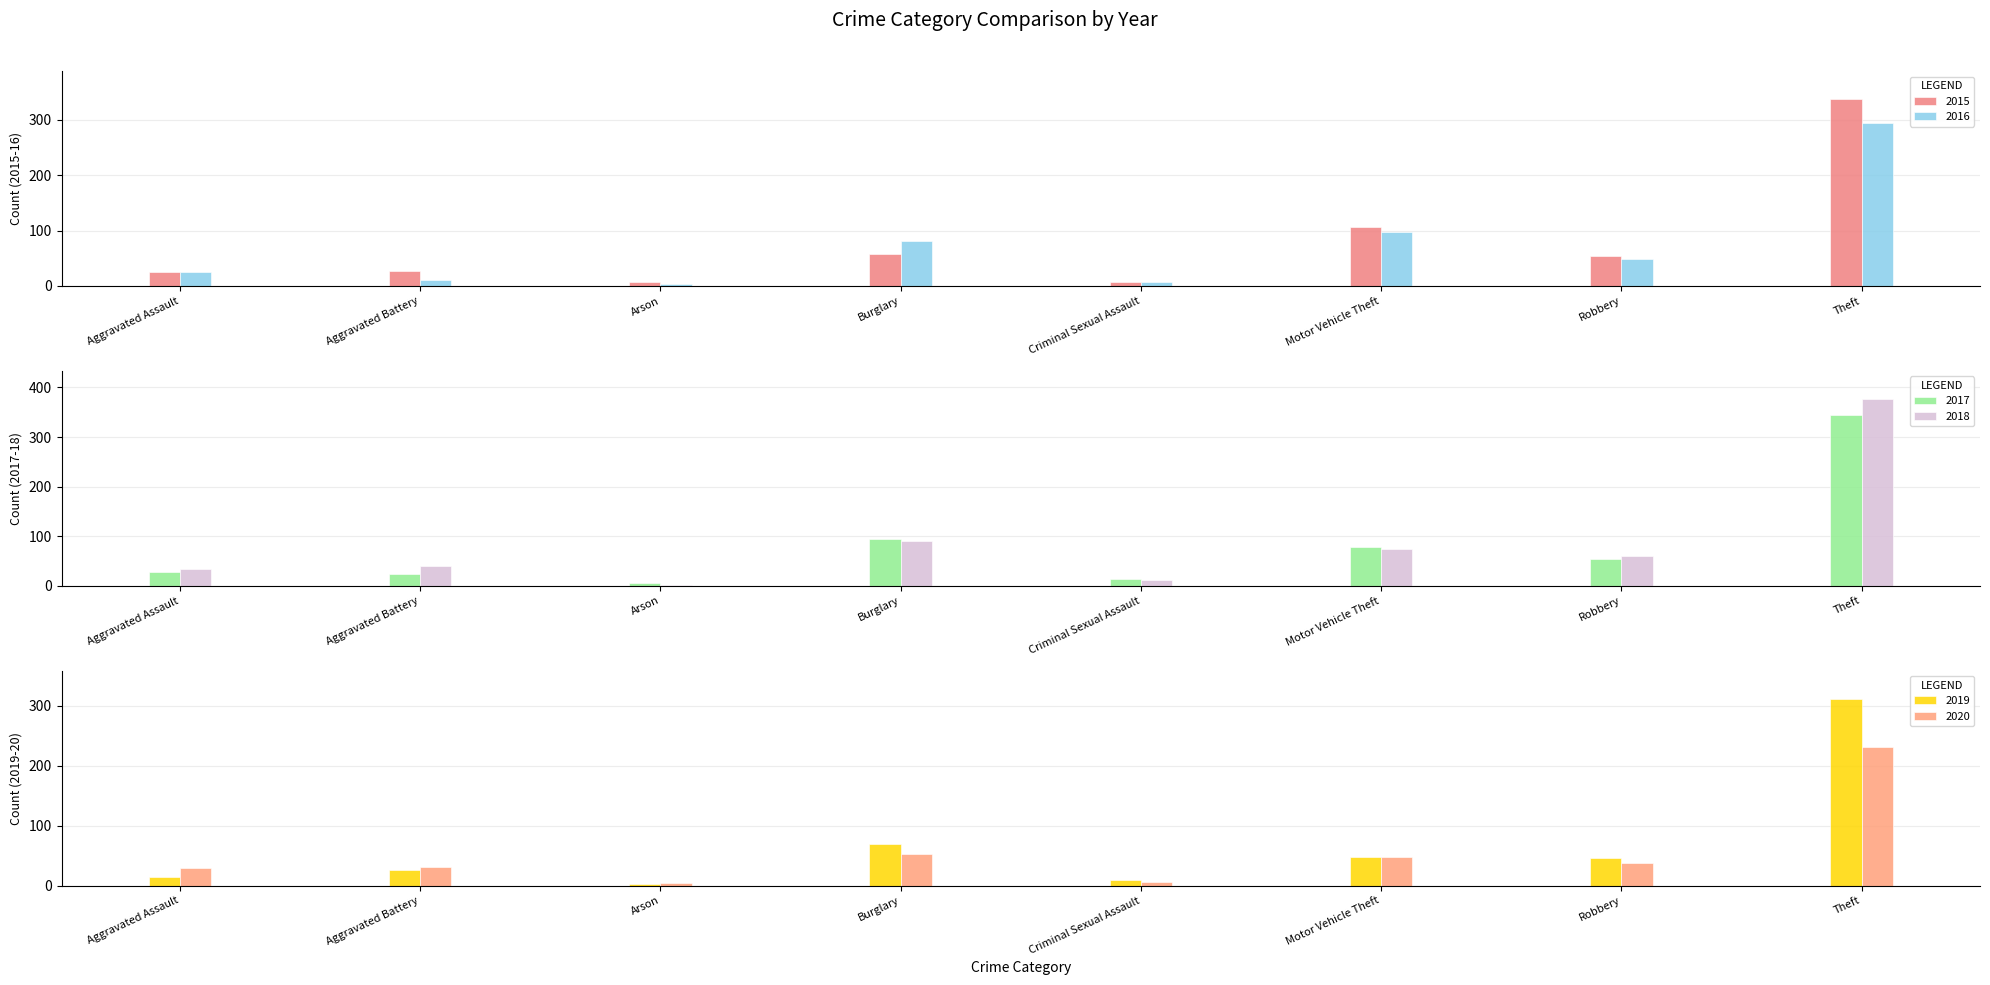

Reading right to left, extract all data points from this chart.

2015: Theft=337	Robbery=54	Motor Vehicle Theft=107	Criminal Sexual Assault=7	Burglary=58	Arson=8	Aggravated Battery=27	Aggravated Assault=26
2016: Theft=293	Robbery=48	Motor Vehicle Theft=97	Criminal Sexual Assault=8	Burglary=82	Arson=4	Aggravated Battery=10	Aggravated Assault=26
2017: Theft=344	Robbery=55	Motor Vehicle Theft=78	Criminal Sexual Assault=13	Burglary=95	Arson=5	Aggravated Battery=23	Aggravated Assault=28
2018: Theft=377	Robbery=60	Motor Vehicle Theft=75	Criminal Sexual Assault=11	Burglary=90	Arson=2	Aggravated Battery=40	Aggravated Assault=34
2019: Theft=312	Robbery=46	Motor Vehicle Theft=48	Criminal Sexual Assault=10	Burglary=69	Arson=3	Aggravated Battery=26	Aggravated Assault=14
2020: Theft=232	Robbery=37	Motor Vehicle Theft=47	Criminal Sexual Assault=6	Burglary=53	Arson=4	Aggravated Battery=31	Aggravated Assault=29